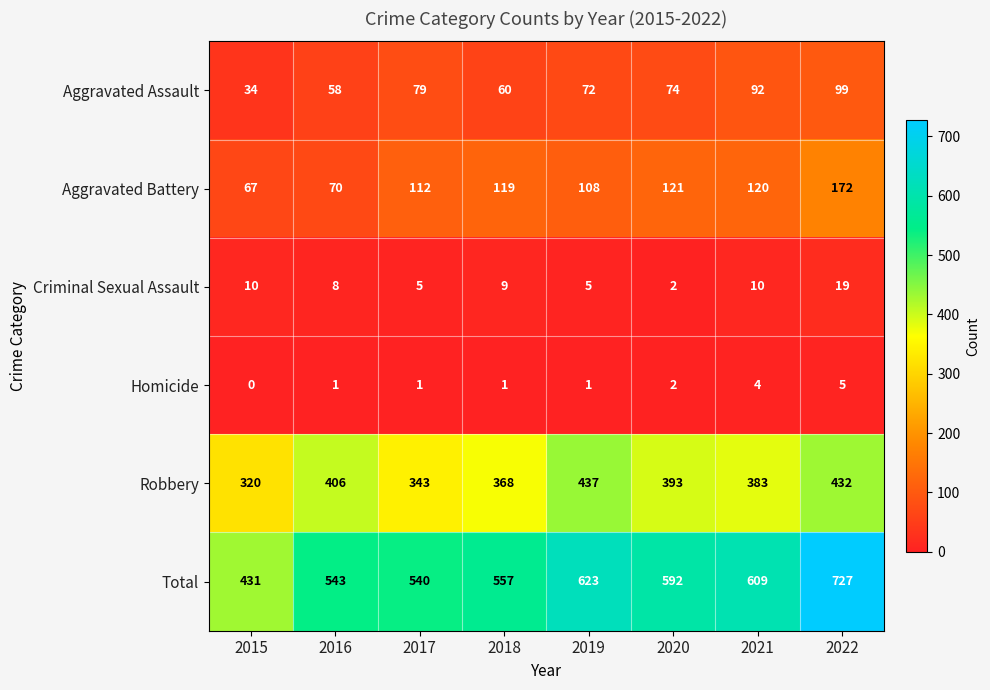

Rank the series by their maximum value, from lowest to highest.

Homicide, Criminal Sexual Assault, Aggravated Assault, Aggravated Battery, Robbery, Total